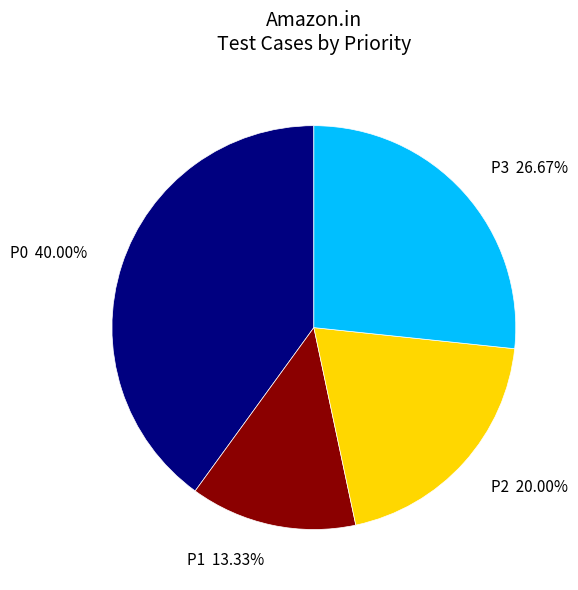

Rank the categories by value from lowest to highest.

P1, P2, P3, P0